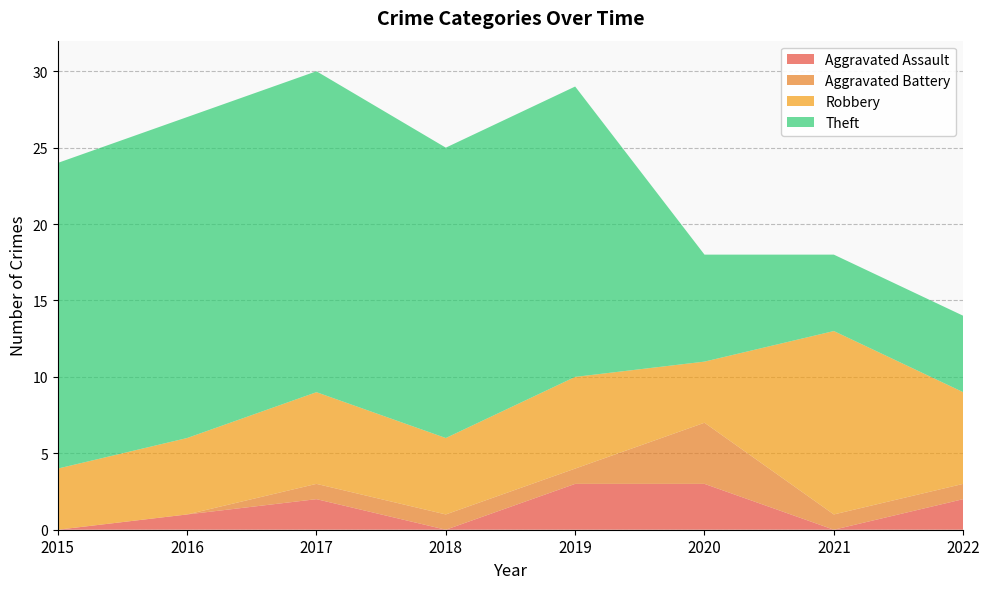

Reading left to right, list all the values displayed in this chart.

Aggravated Assault: 0	1	2	0	3	3	0	2
Aggravated Battery: 0	0	1	1	1	4	1	1
Robbery: 4	5	6	5	6	4	12	6
Theft: 20	21	21	19	19	7	5	5